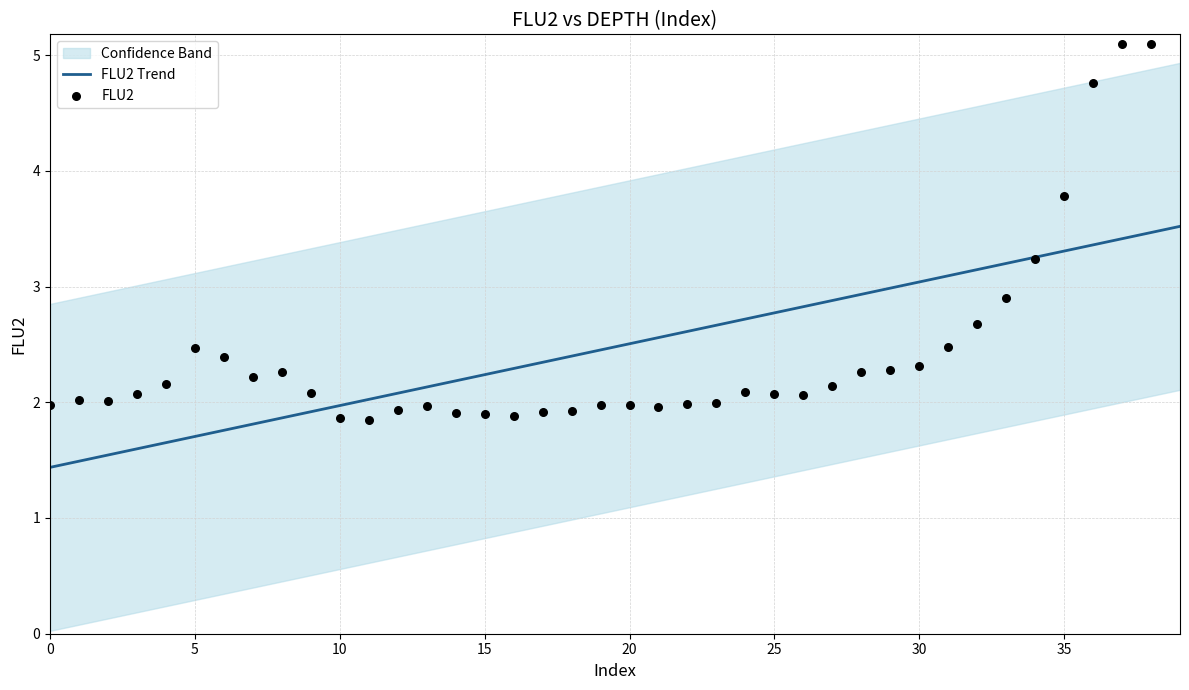

What is the maximum value for FLU2 Trend?

3.5